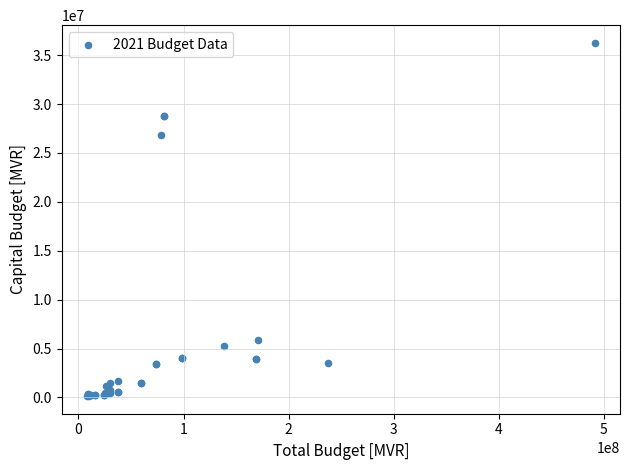

What Y value in the scatter plot is closest to 18197097?

26853750